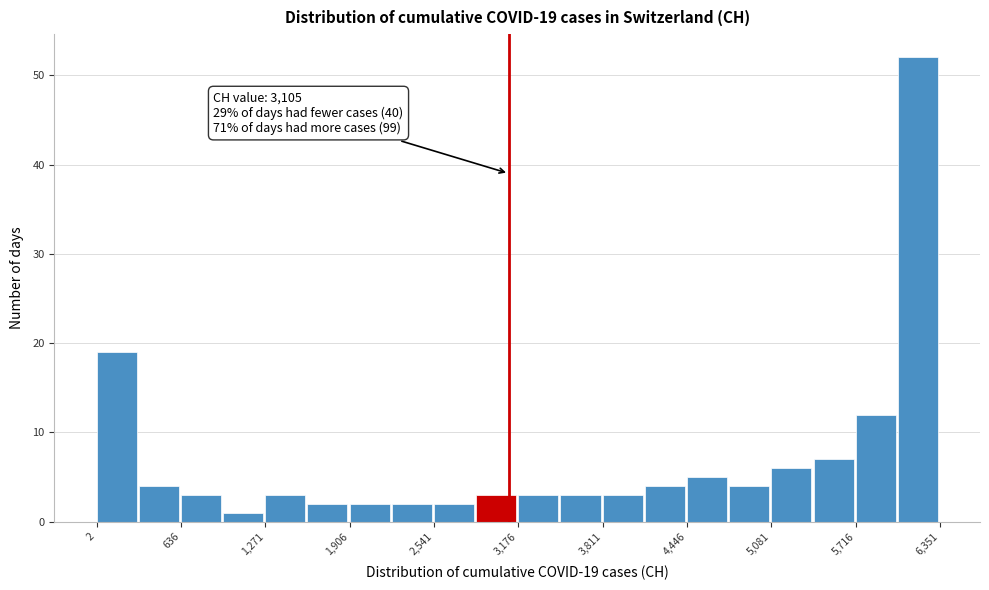

Around what value on the x-axis is the tallest bar? Give the approximate position of its centre, as read against the axis.

6200